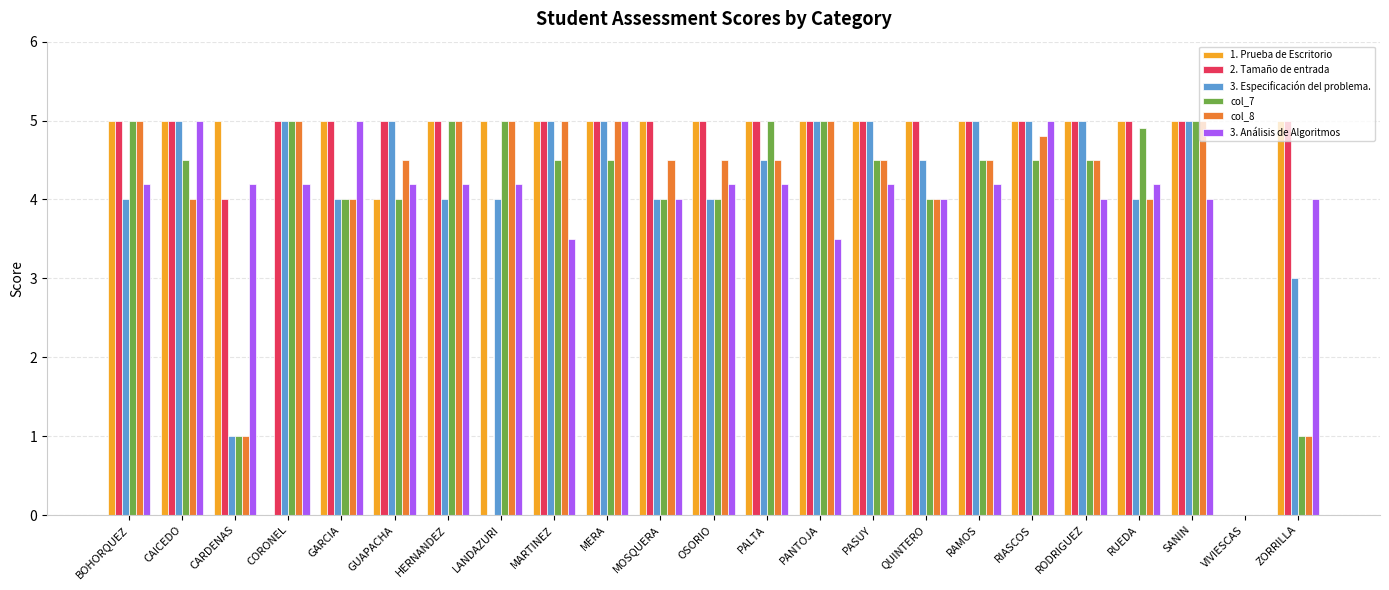

Is the value of col_8 at PASUY greater than the value of 3. Especificación del problema. at VIVIESCAS?

Yes